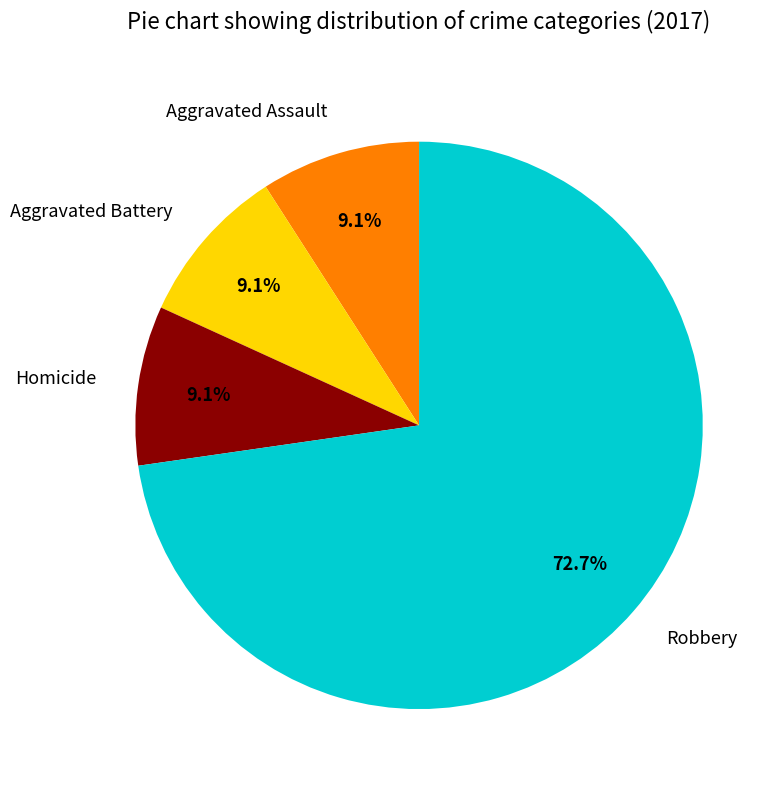

What percentage is the Aggravated Assault slice, to the nearest percent?

9%